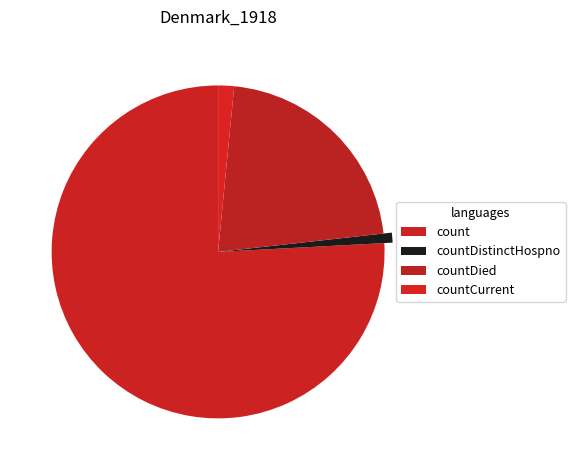

To the nearest percent, what portion does count represent?

76%